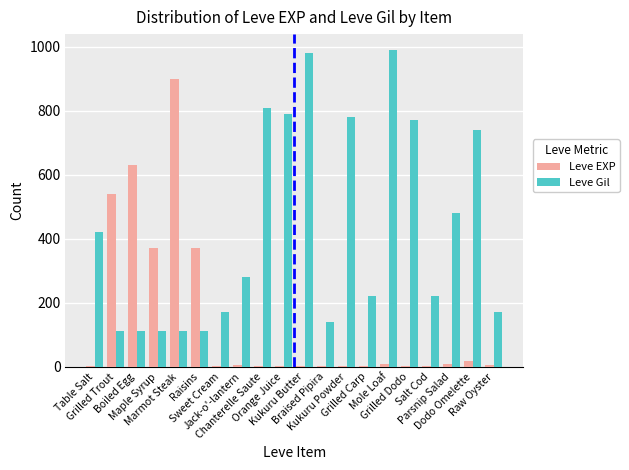

What is the highest value of the Leve Gil series?

990